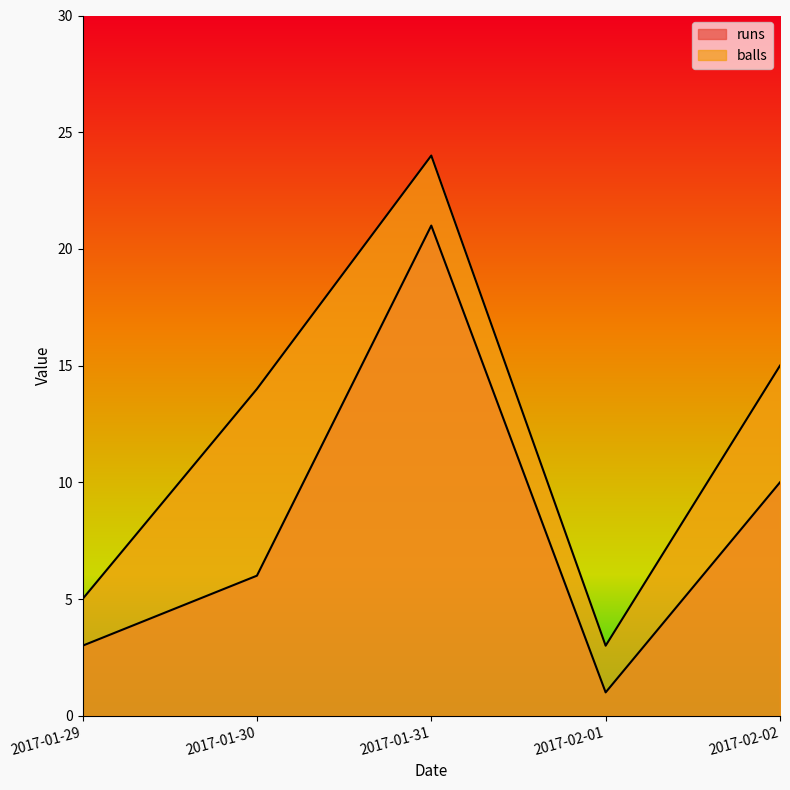

Which series changed the most between 2017-01-30 and 2017-02-01?

balls